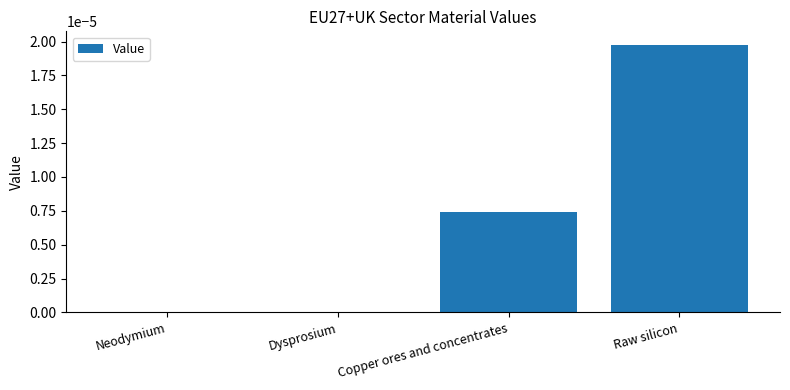

Are the bars grouped side by side (vs. stacked)?

No